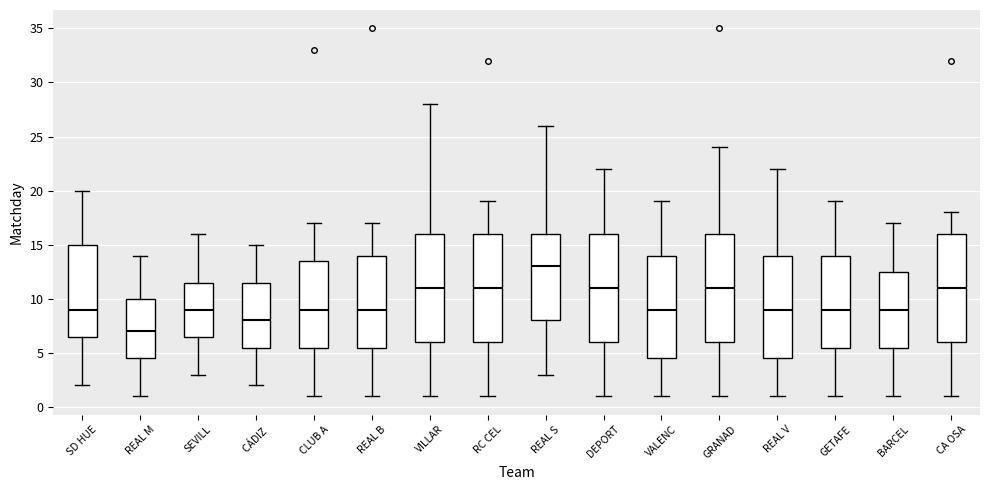

Where does the median line of the box for DEPORT sit on the y-axis? The values are not printed on the chart, so give them approximately, as read against the axis.

11.0